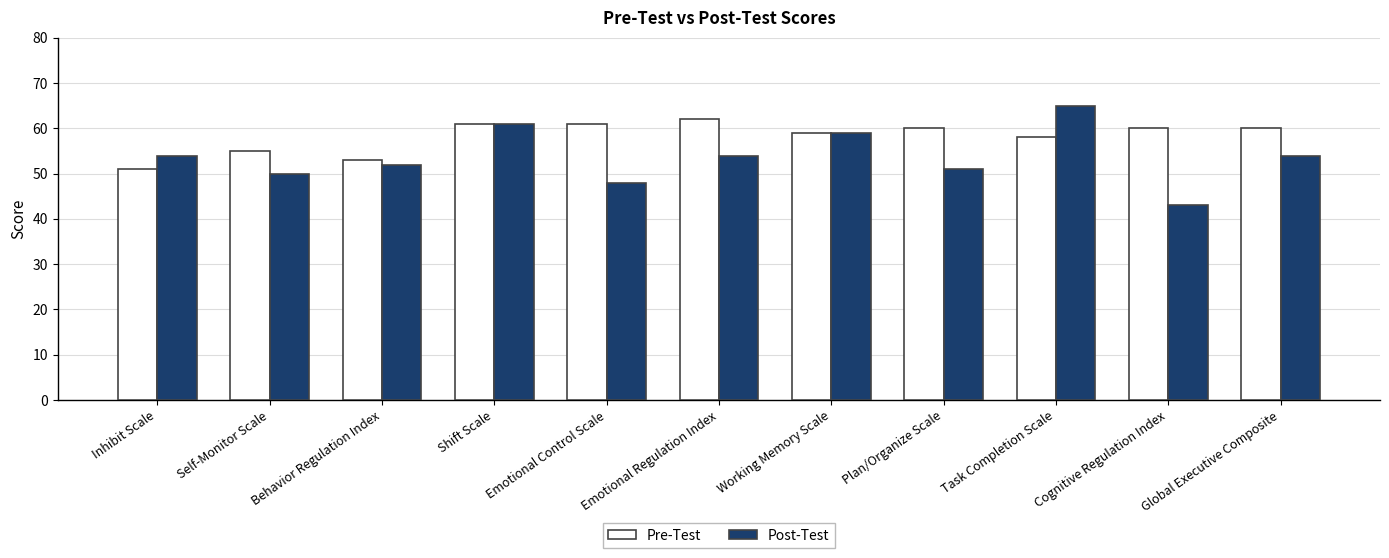

Which category has the lowest value in the Pre-Test series?

Inhibit Scale